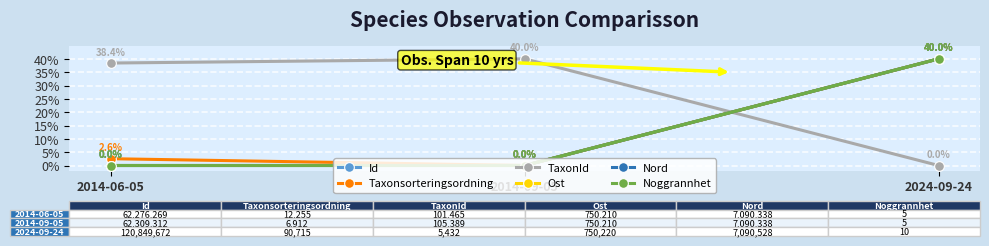

Which category has the highest value in the Nord series?

2024-09-24